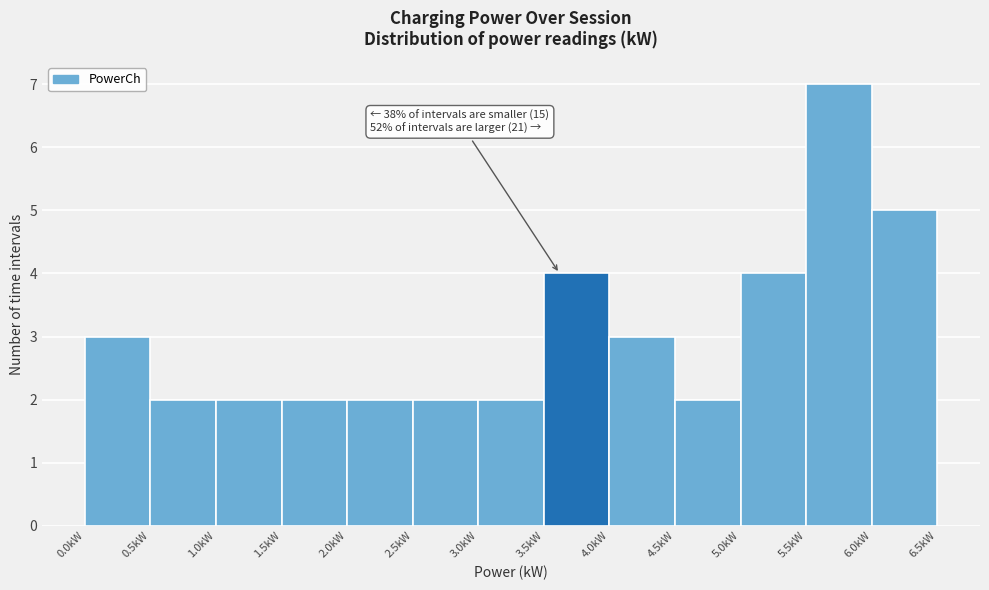

Over which range of the x-axis is the bar tallest?

5.5 to 6.0